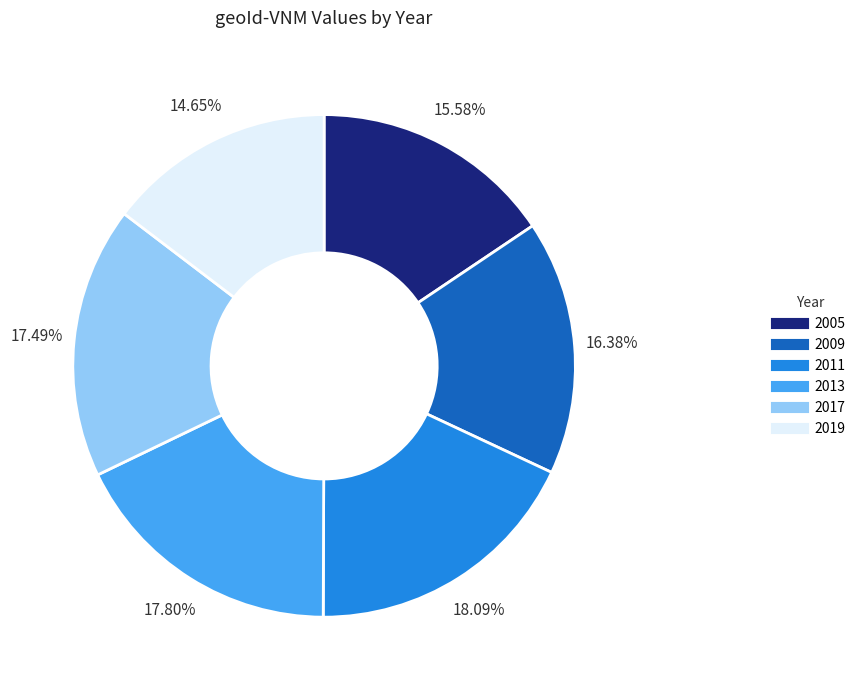

What portion of the pie excludes 2013?

82.2%